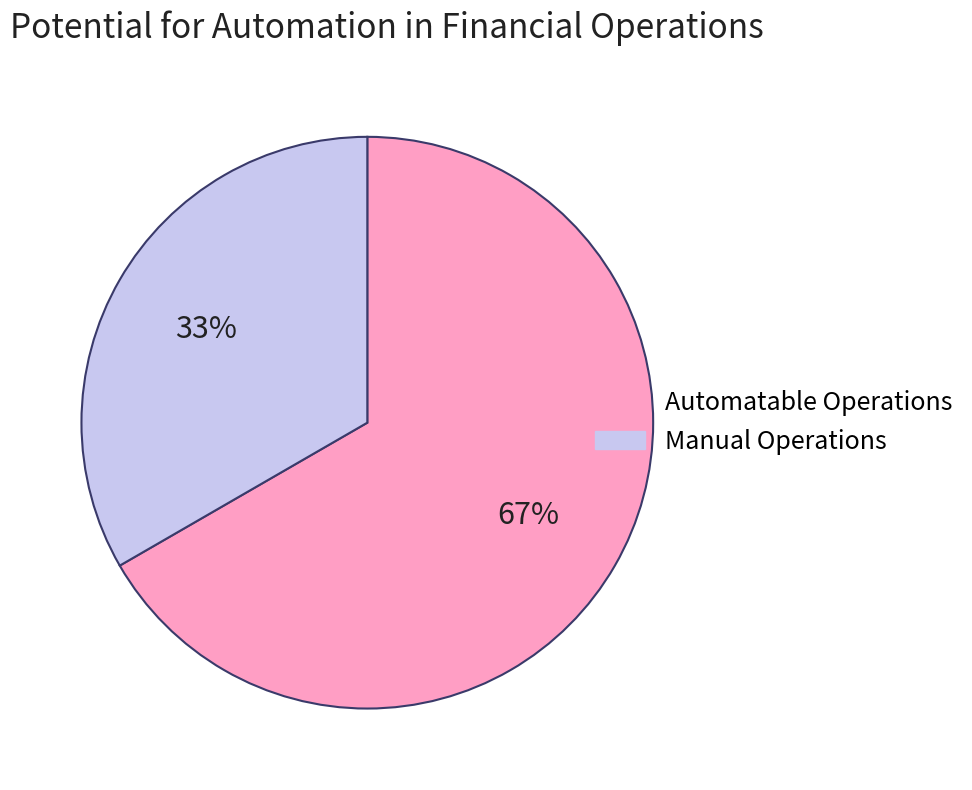

Is there any slice that represents more than half of the pie?

Yes